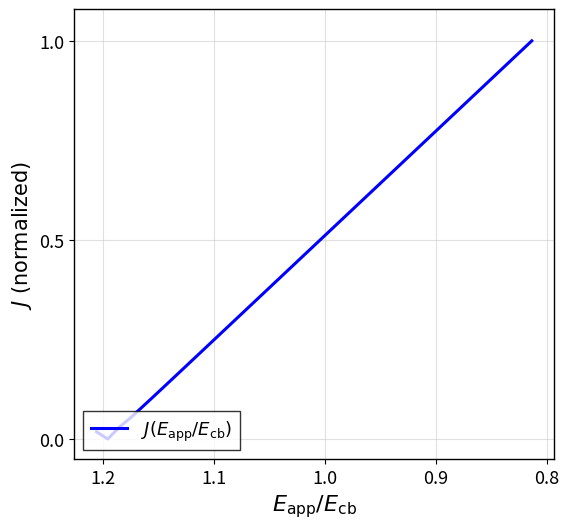

The chart shows a value of 0.7 at 22. True or false?

False